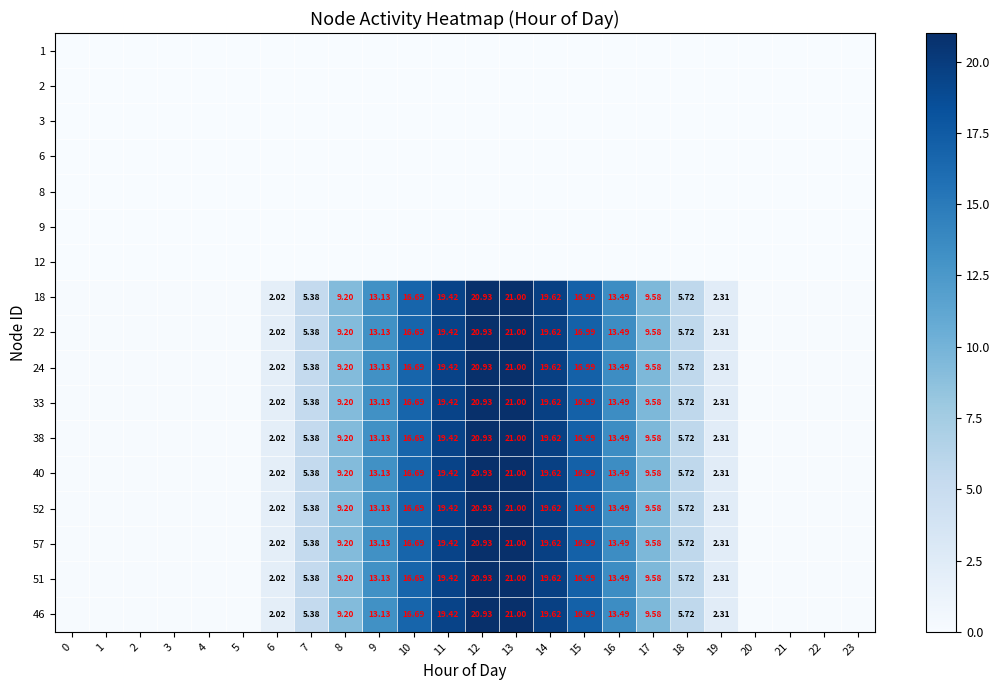

What is the total value across all series at 11?

194.2